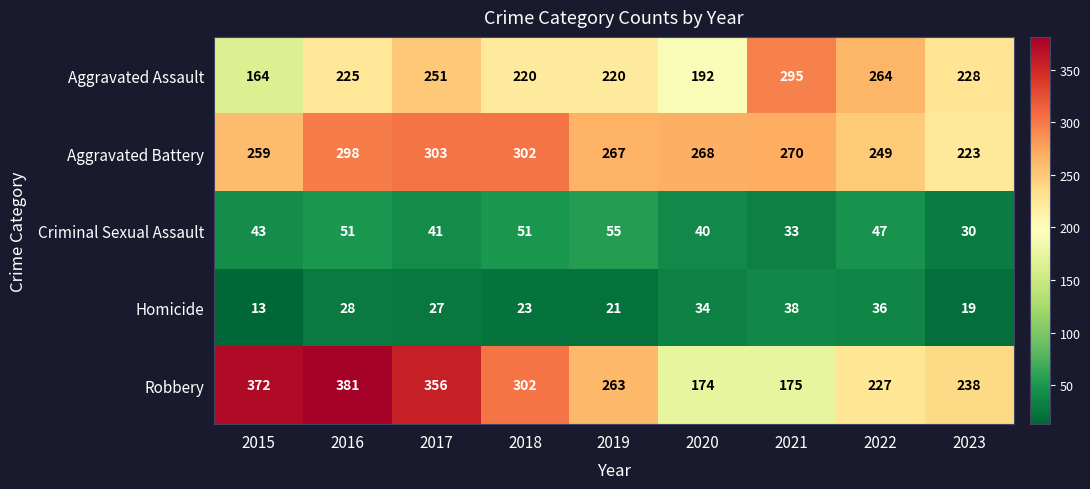

What is the maximum value shown in the chart?

381